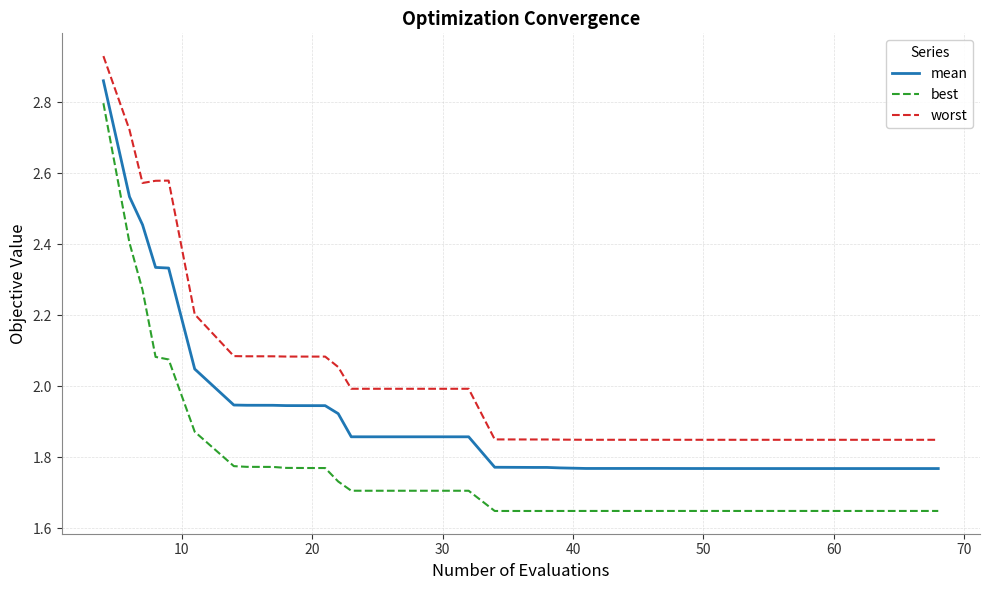

Which series has the largest total across all categories?

worst